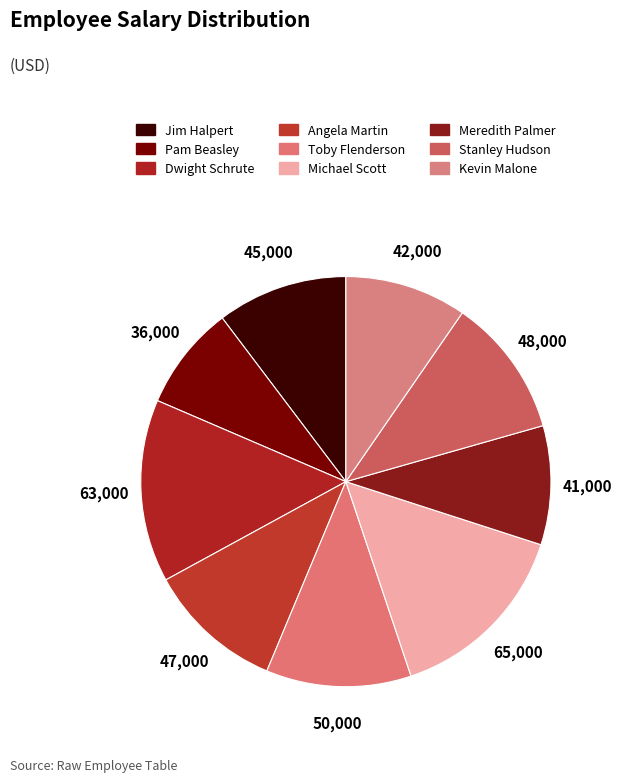

Does Toby Flenderson account for over 50% of the chart?

No